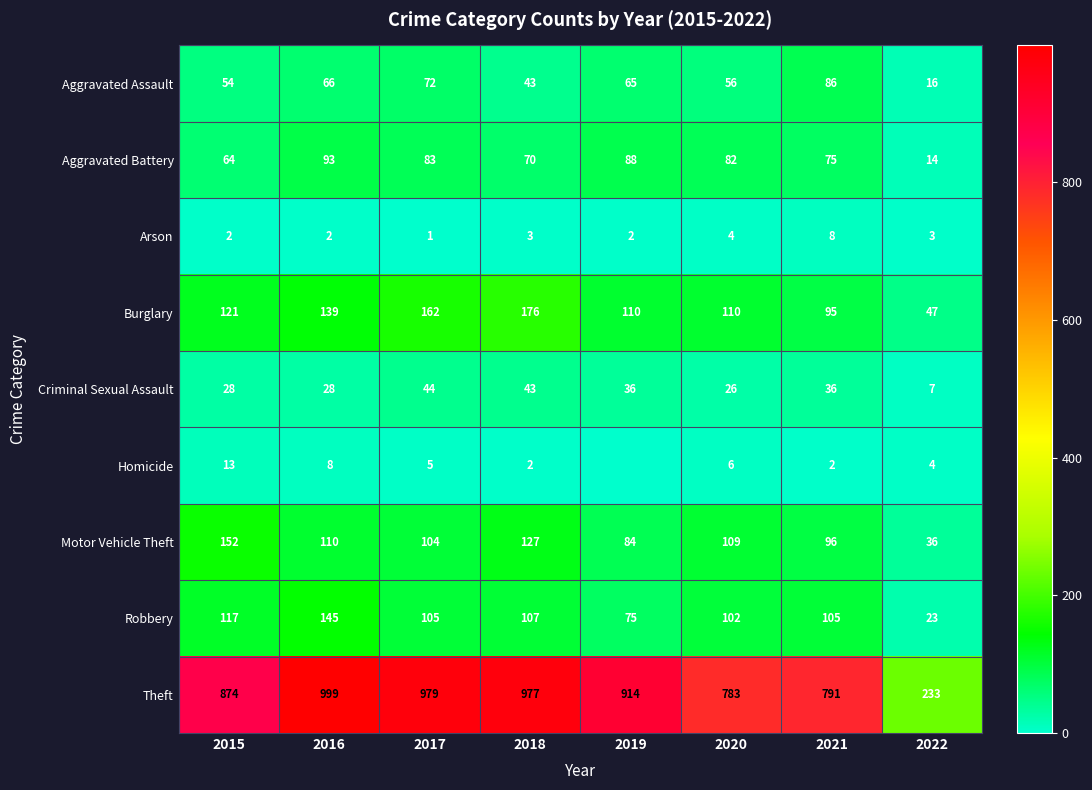

What is the sum of all Aggravated Assault values?

458